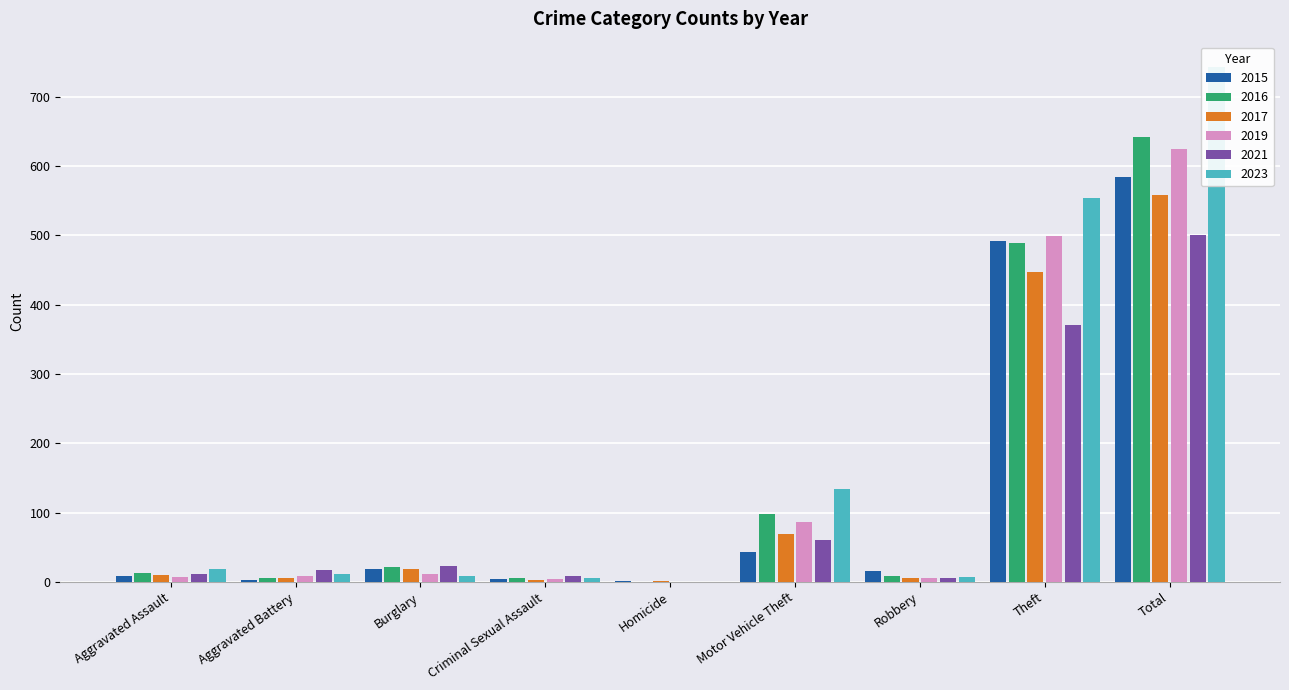

What is the difference between the maximum and second lowest values in the 2017 series?

556